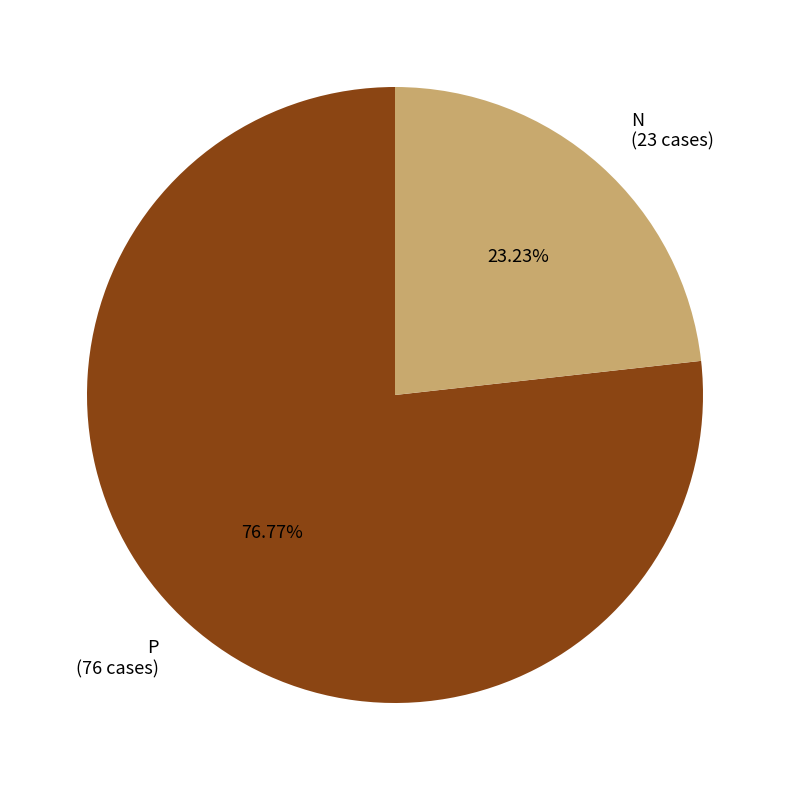

Which category has the smallest portion of the pie?

N